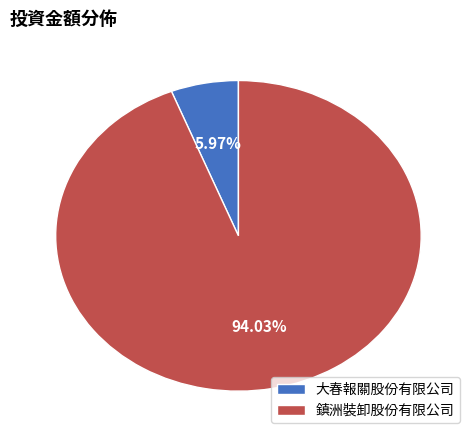

Which category has the smallest portion of the pie?

大春報關股份有限公司